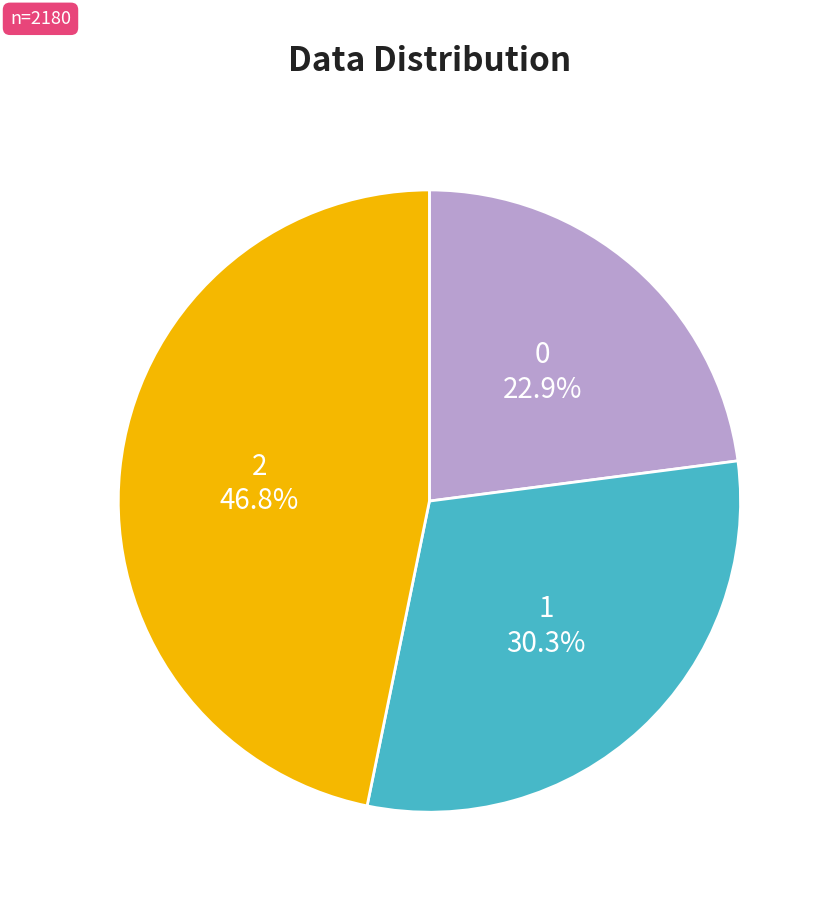

Is there a majority slice in this chart?

No